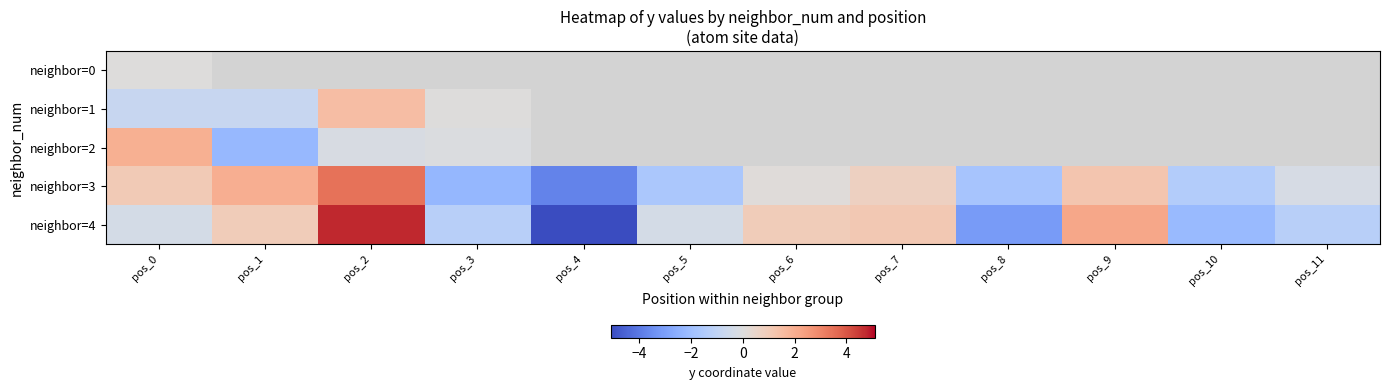

The neighbor=3 series shows -1.5 at pos_3. True or false?

False